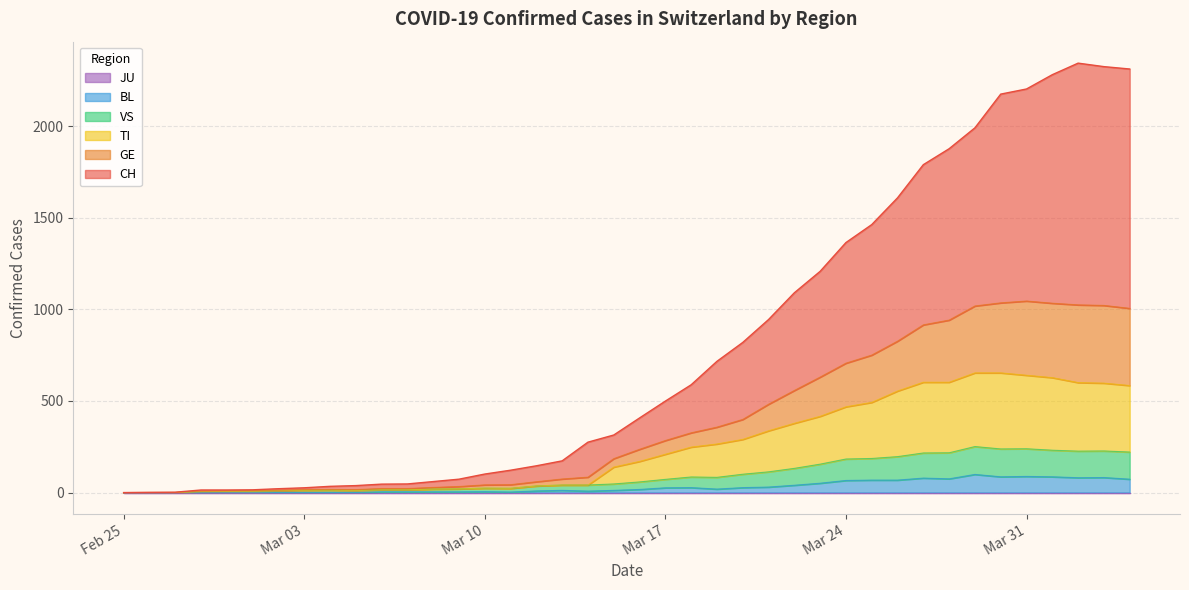

What is the highest value of the GE series?

1045